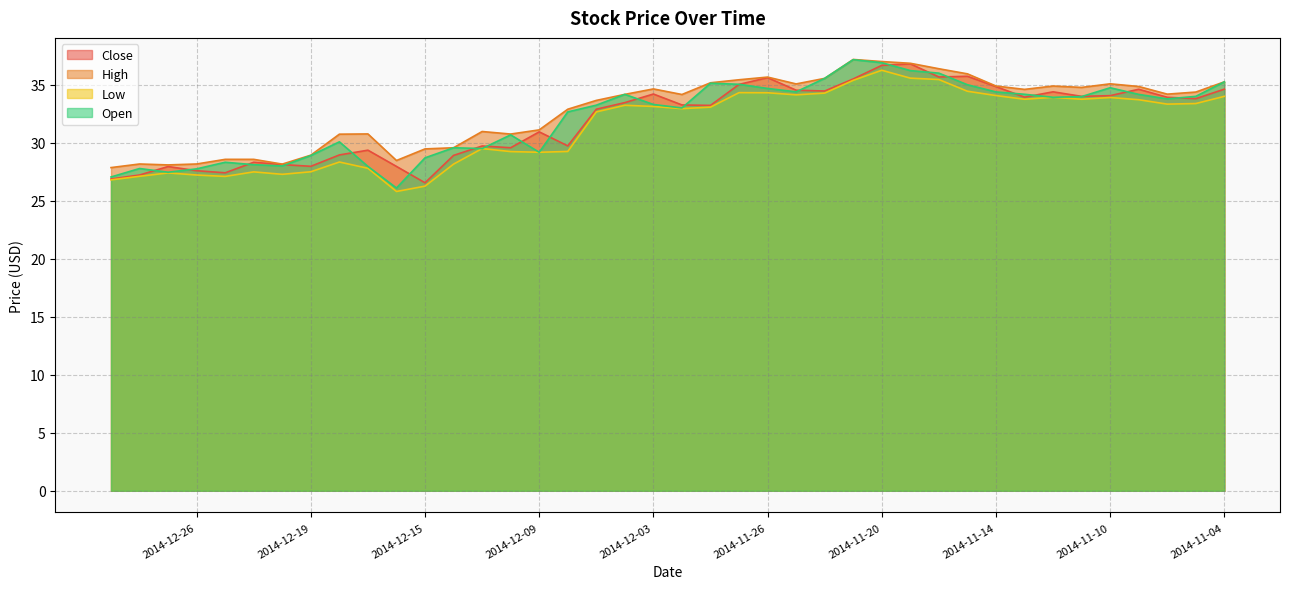

Which category has the lowest value in the High series?

2014-12-31